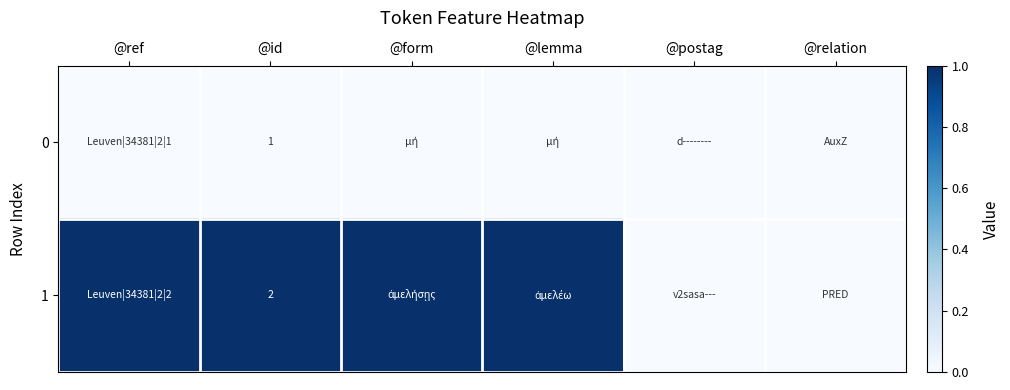

Rank the series at @id from highest to lowest value.

1, 0